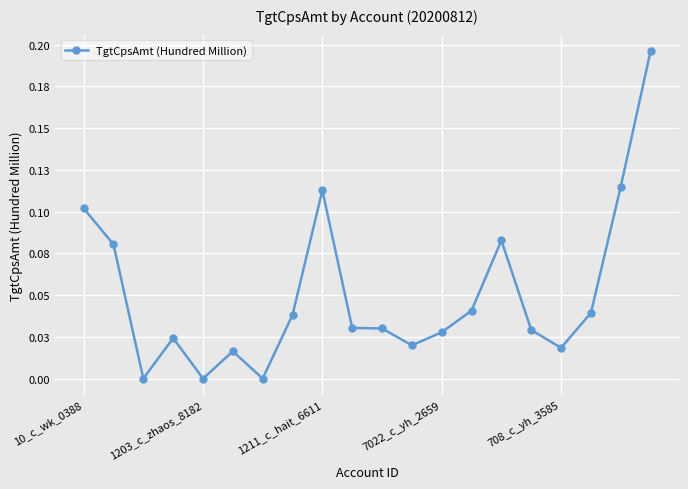

Rank the categories by value from highest to lowest.

19, 18, 8, 10_c_wk_0388, 14, 1203_c_zhaos_8182, 13, 17, 7, 9, 10, 15, 12, 7022_c_yh_2659, 11, 16, 5, 1211_c_hait_6611, 708_c_yh_3585, 6